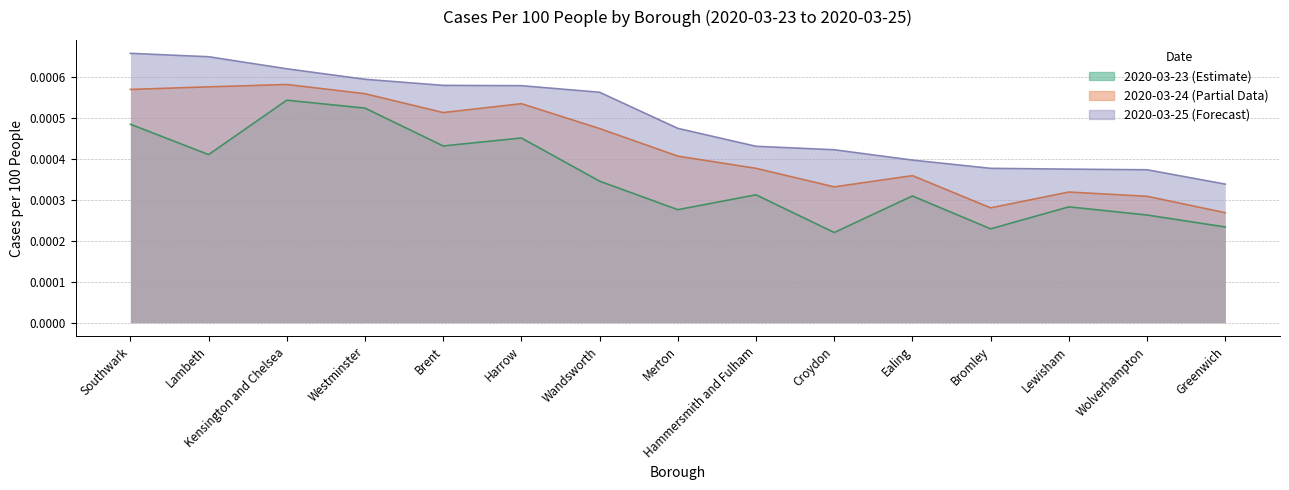

Is the value of 2020-03-24 at Merton greater than the value of 2020-03-25 at Southwark?

No